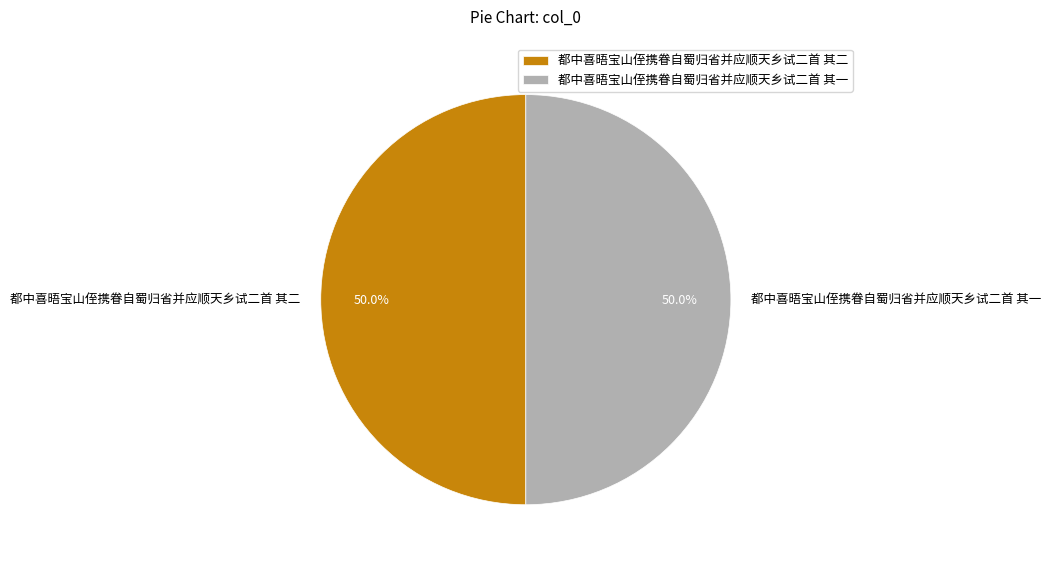

What percentage do 都中喜晤宝山侄携眷自蜀归省并应顺天乡试二首 其二 and 都中喜晤宝山侄携眷自蜀归省并应顺天乡试二首 其一 together represent?

100.0%